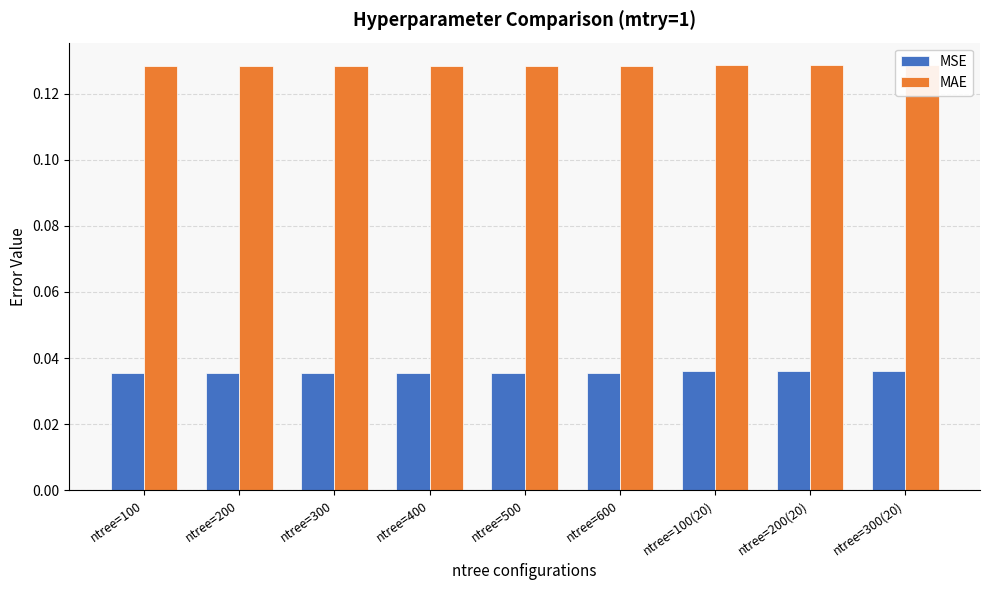

Is it true that MSE equals 0.1 at ntree=500?

False